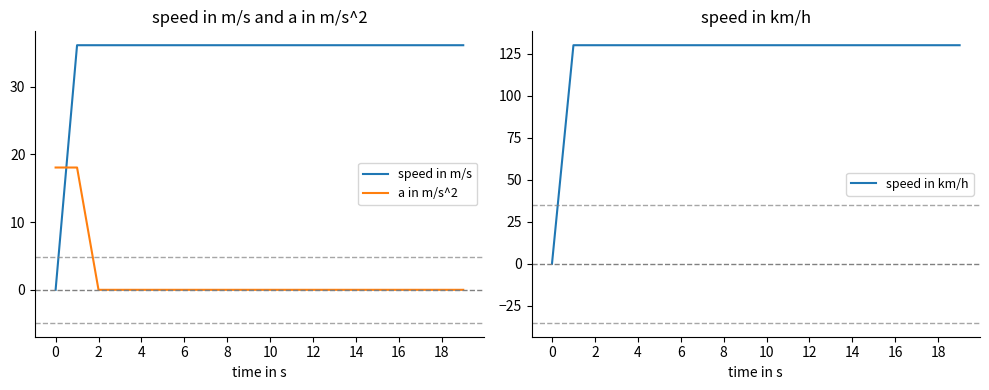

How many positive values does the speed in km/h series have?

19